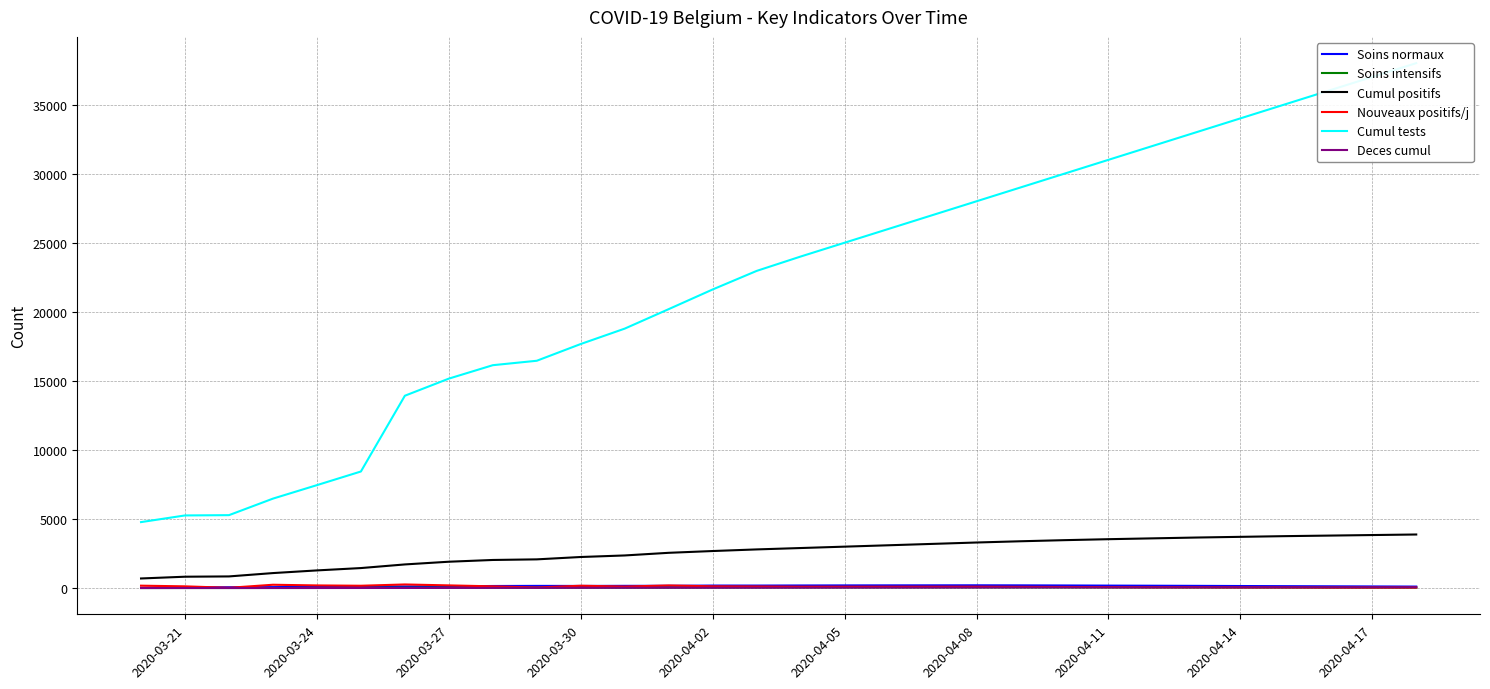

True or false: Cumul positifs and Soins intensifs intersect in this chart.

False